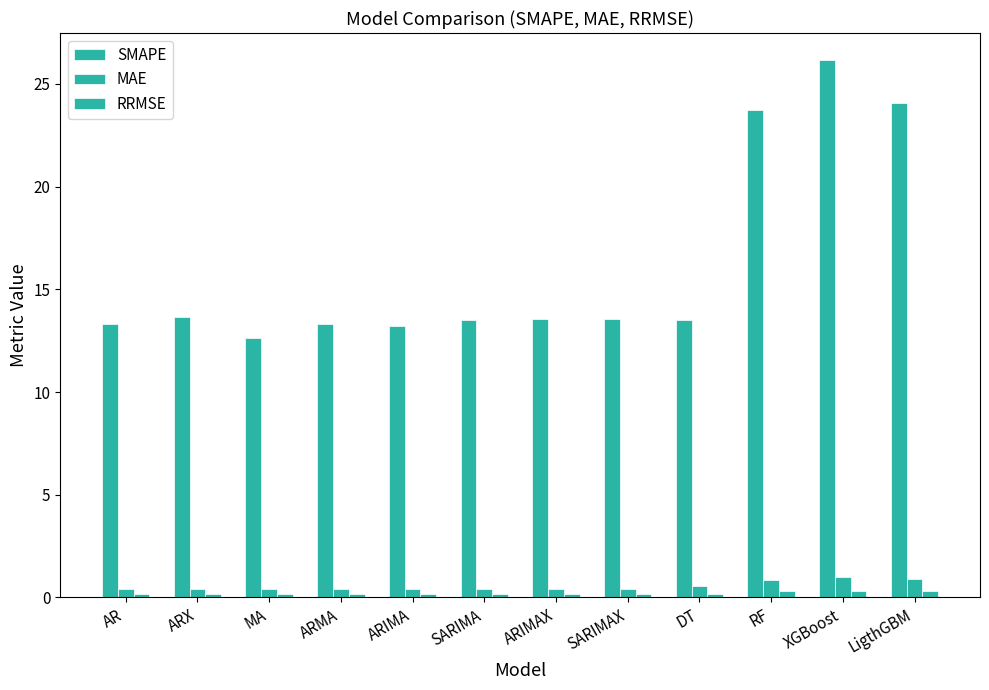

At which label does SMAPE first exceed 13?

AR